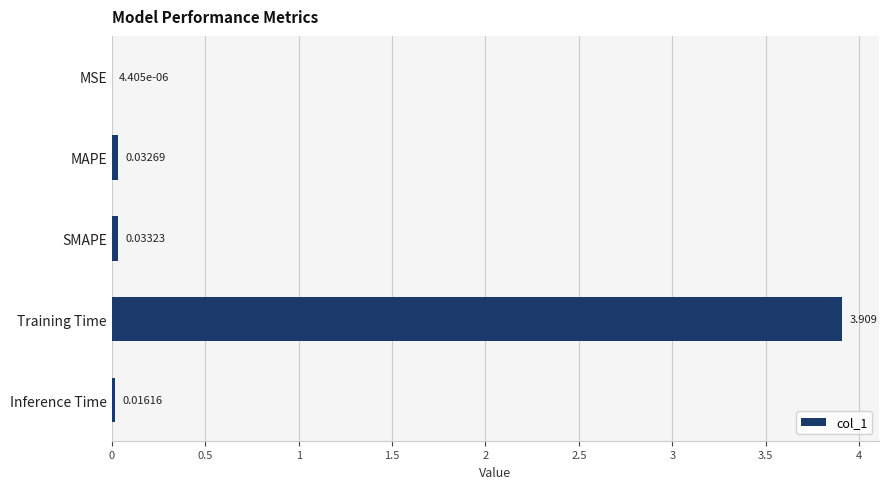

Between Inference Time and Training Time, which is larger?

Training Time